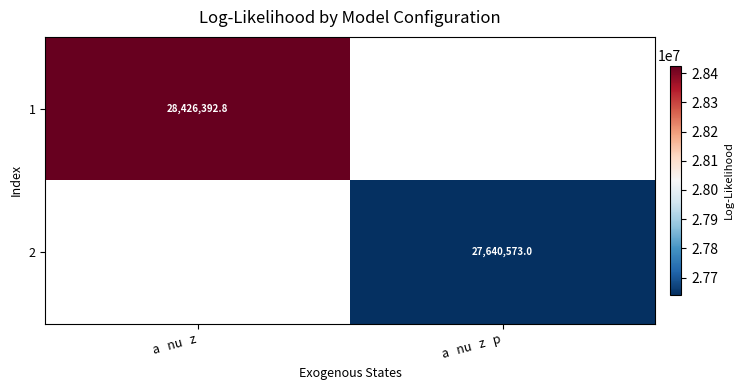

How many distinct data groups are displayed?

2